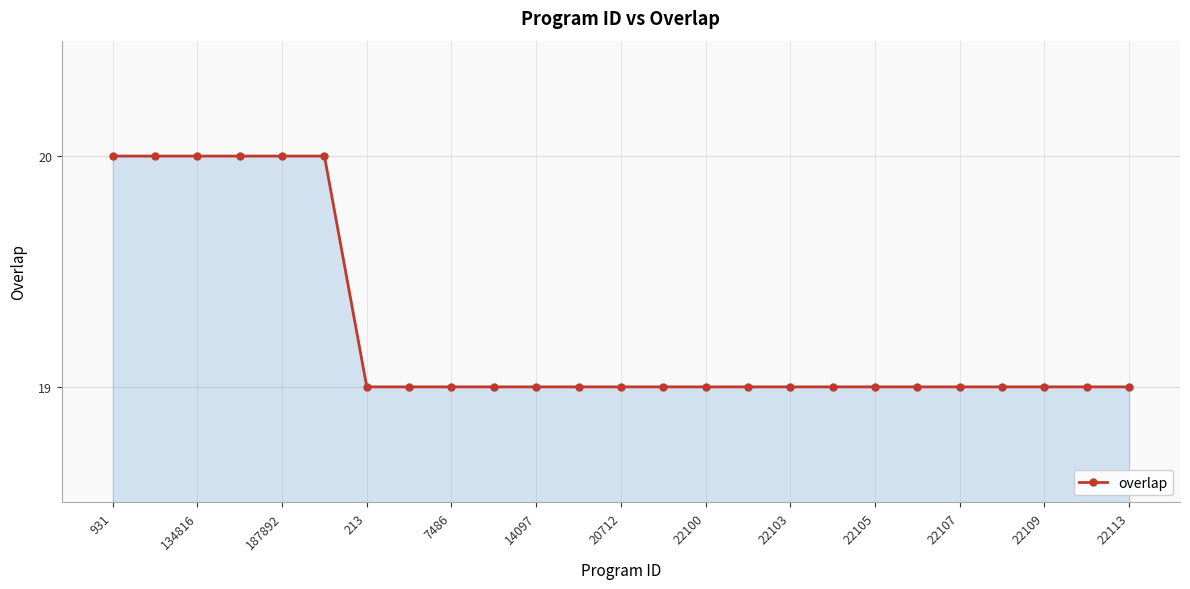

What is the average value?

19